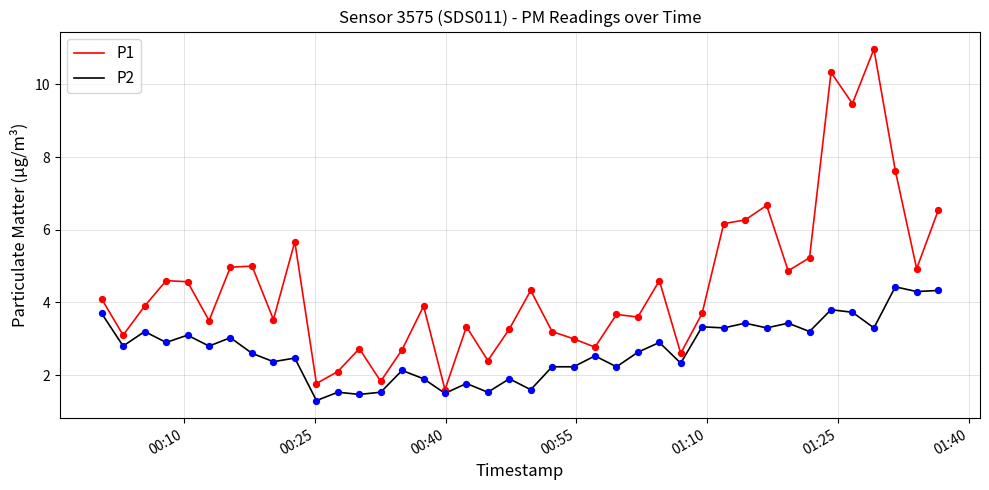

Which series has the widest spread of values?

P1